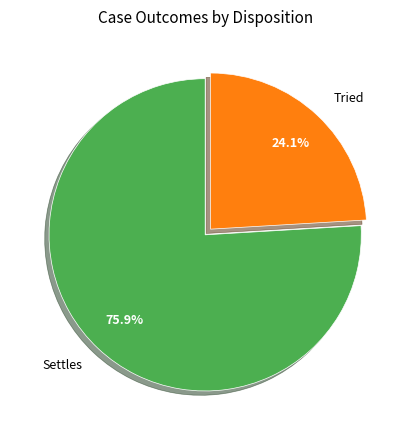

To the nearest percent, what portion does Settles represent?

76%